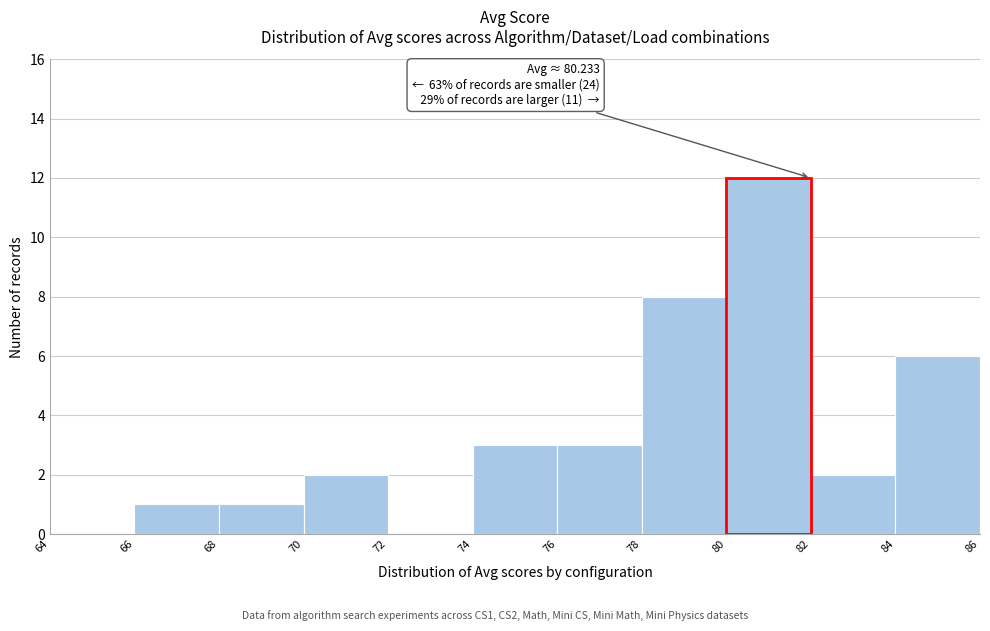

Over which range of the x-axis is the bar tallest?

80 to 82